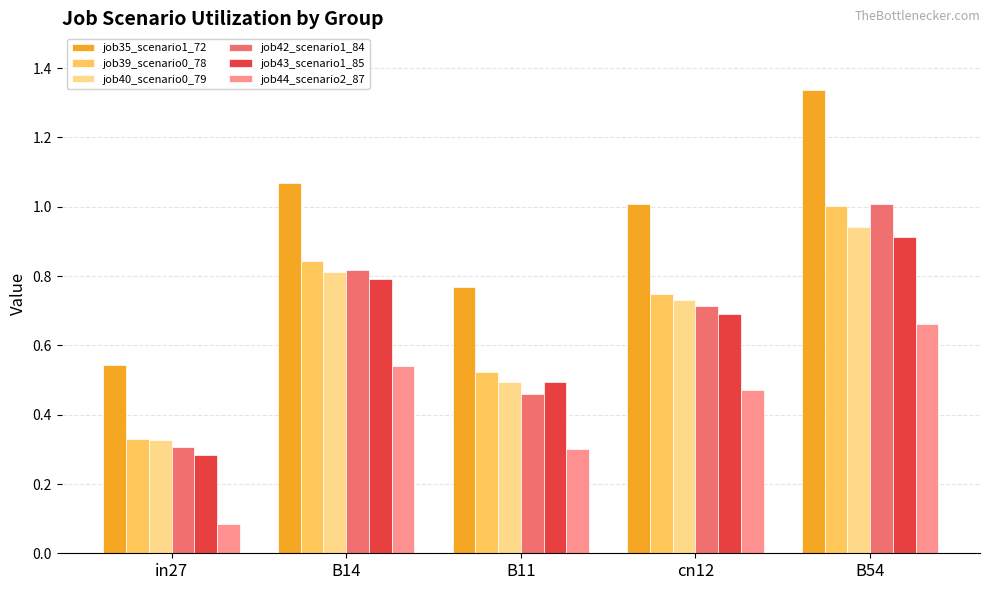

How many series are shown in this chart?

6